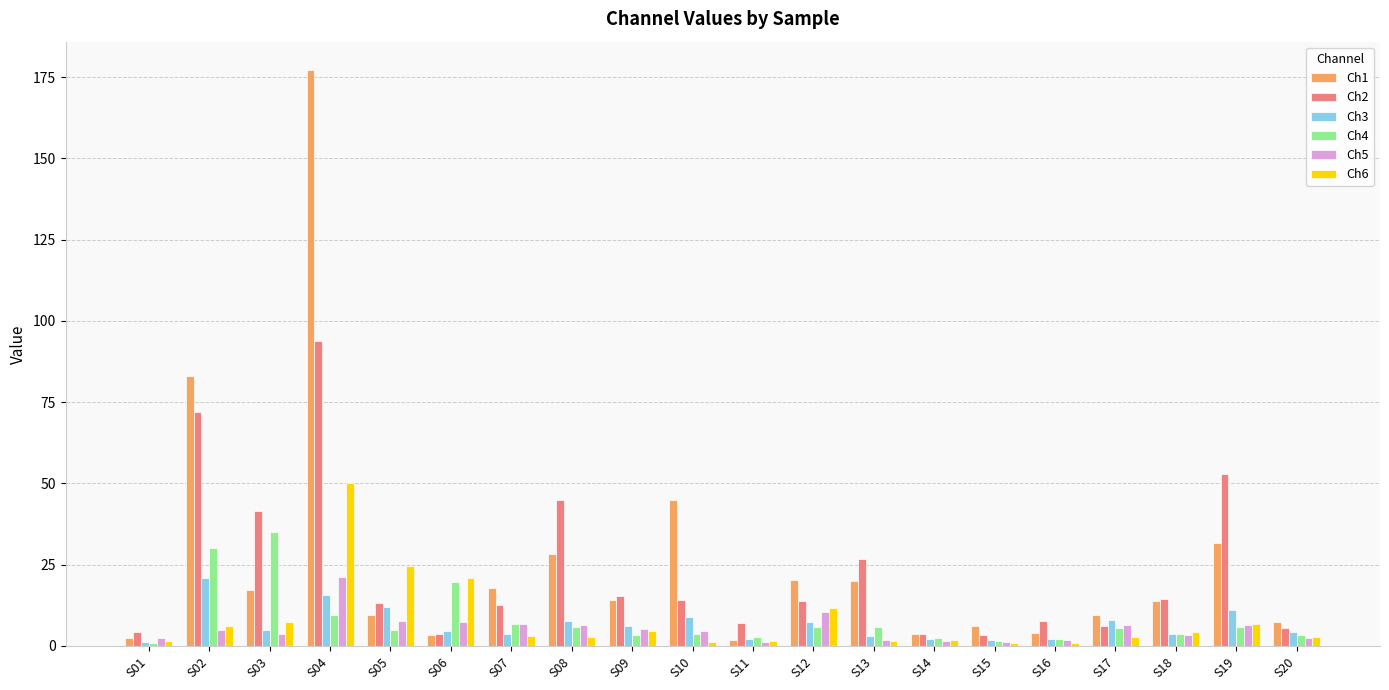

At which category is the sum across all series the highest?

S04